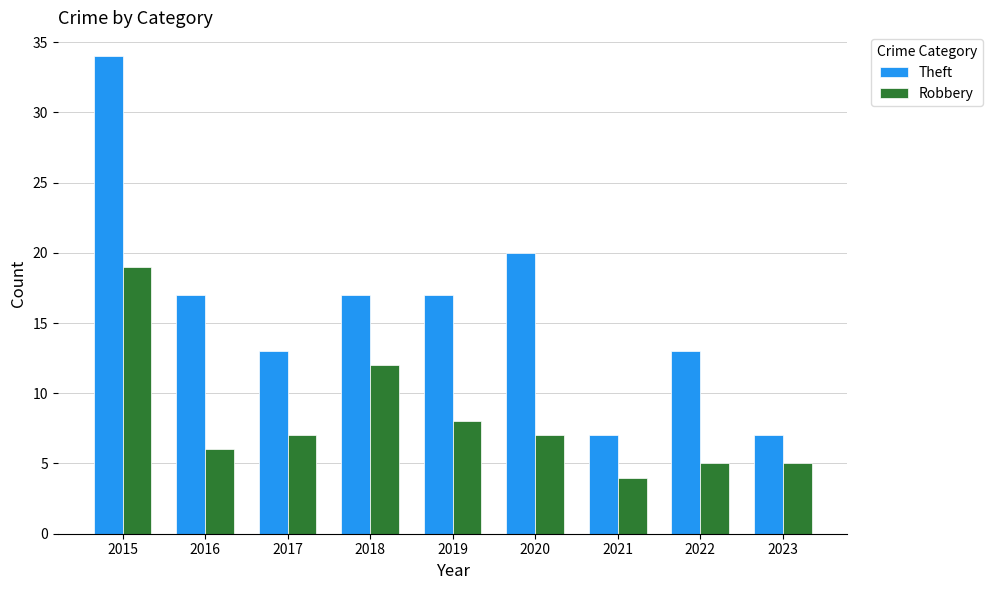

Which series has the largest range (max minus min)?

Theft